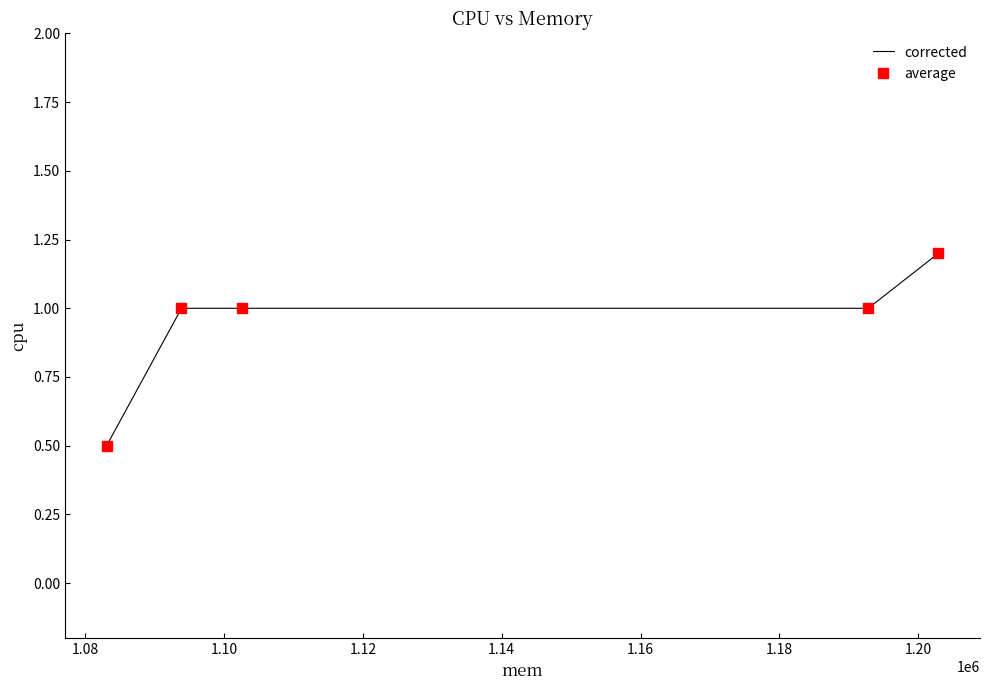

True or false: there are more than 2 points higher than both neighbors.

False